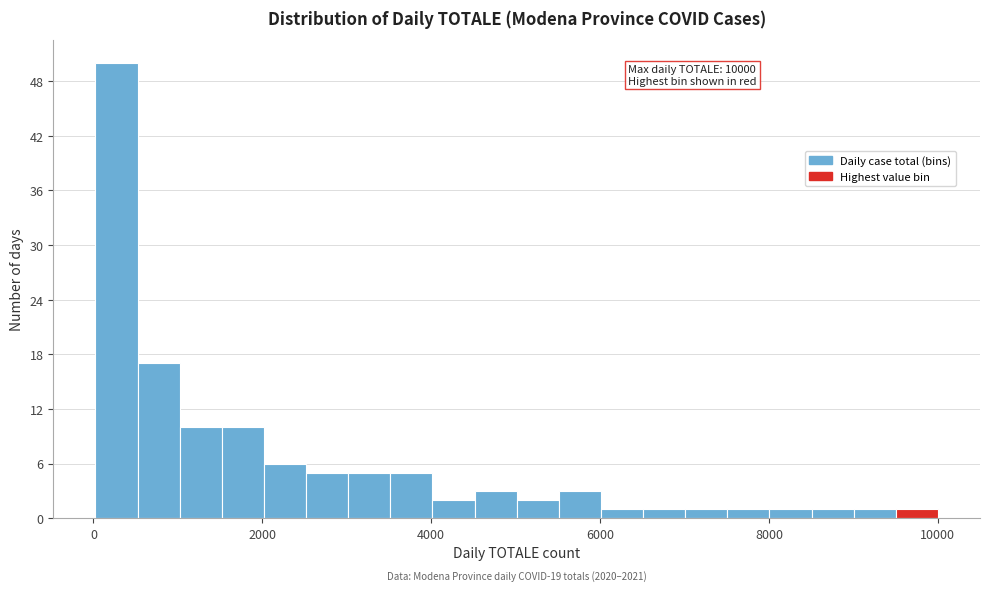

Around what value on the x-axis is the tallest bar? Give the approximate position of its centre, as read against the axis.

200